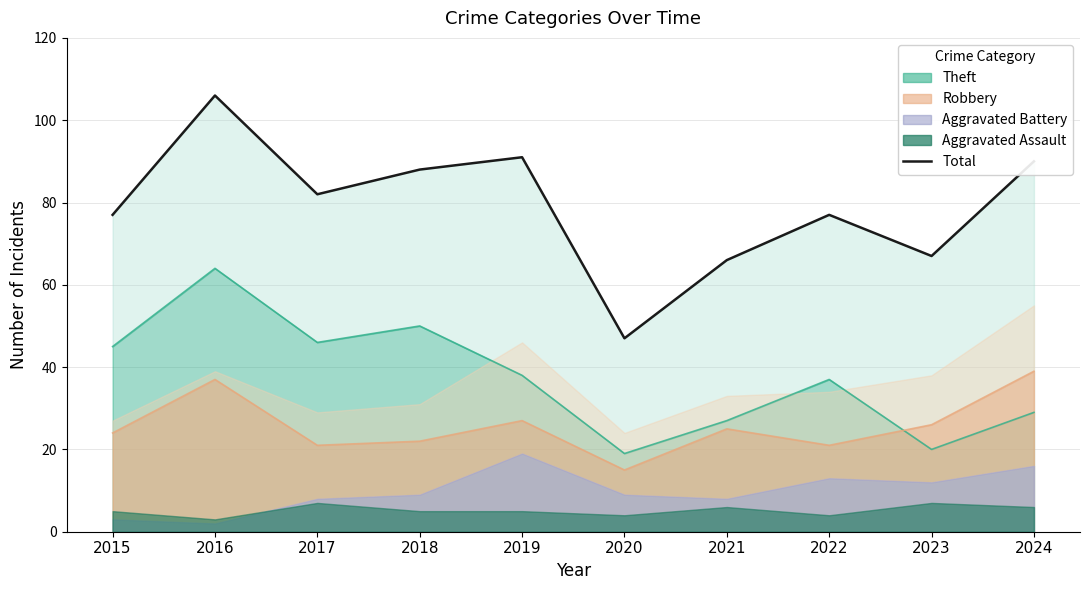

Reading right to left, transcribe all the data shown in this chart.

90	67	77	66	47	91	88	82	106	77